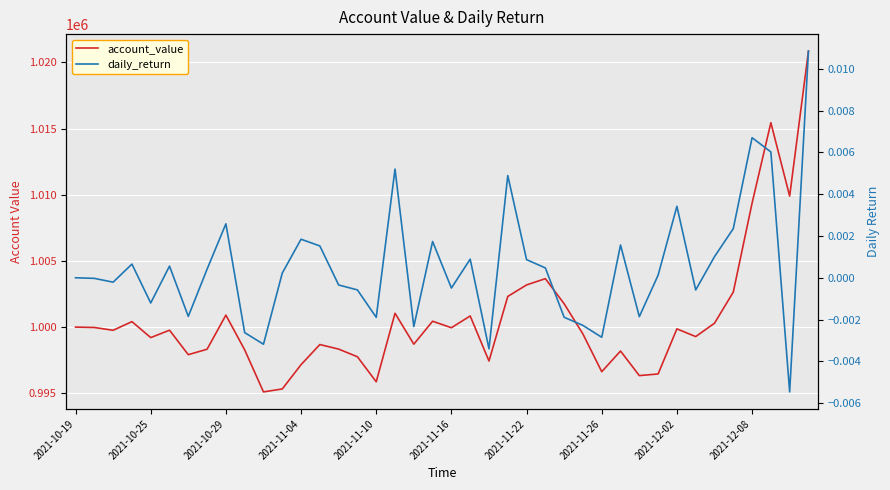

What is the difference between the highest and lowest values at 23?

1002317.4